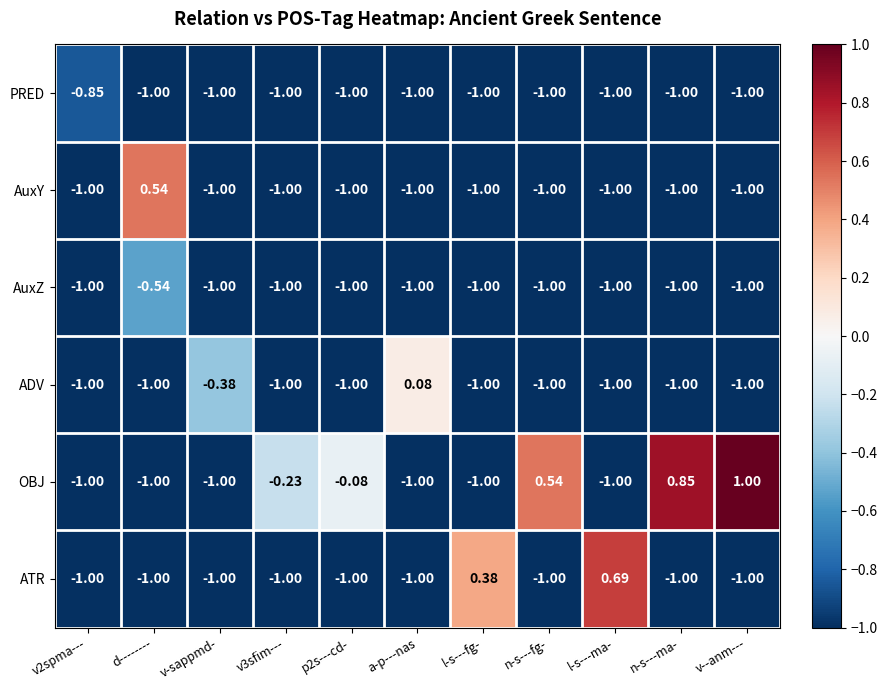

Which series changed the most between v2spma--- and n-s---ma-?

OBJ